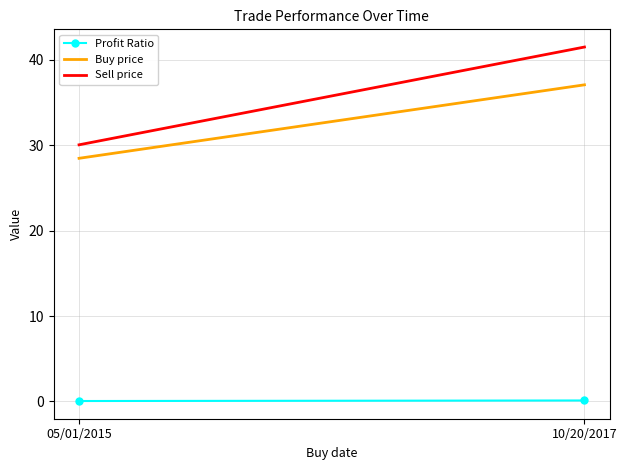

Reading left to right, transcribe all the data shown in this chart.

Profit Ratio: 0.1	0.1
Buy price: 28.4	37.0
Sell price: 30.0	41.5